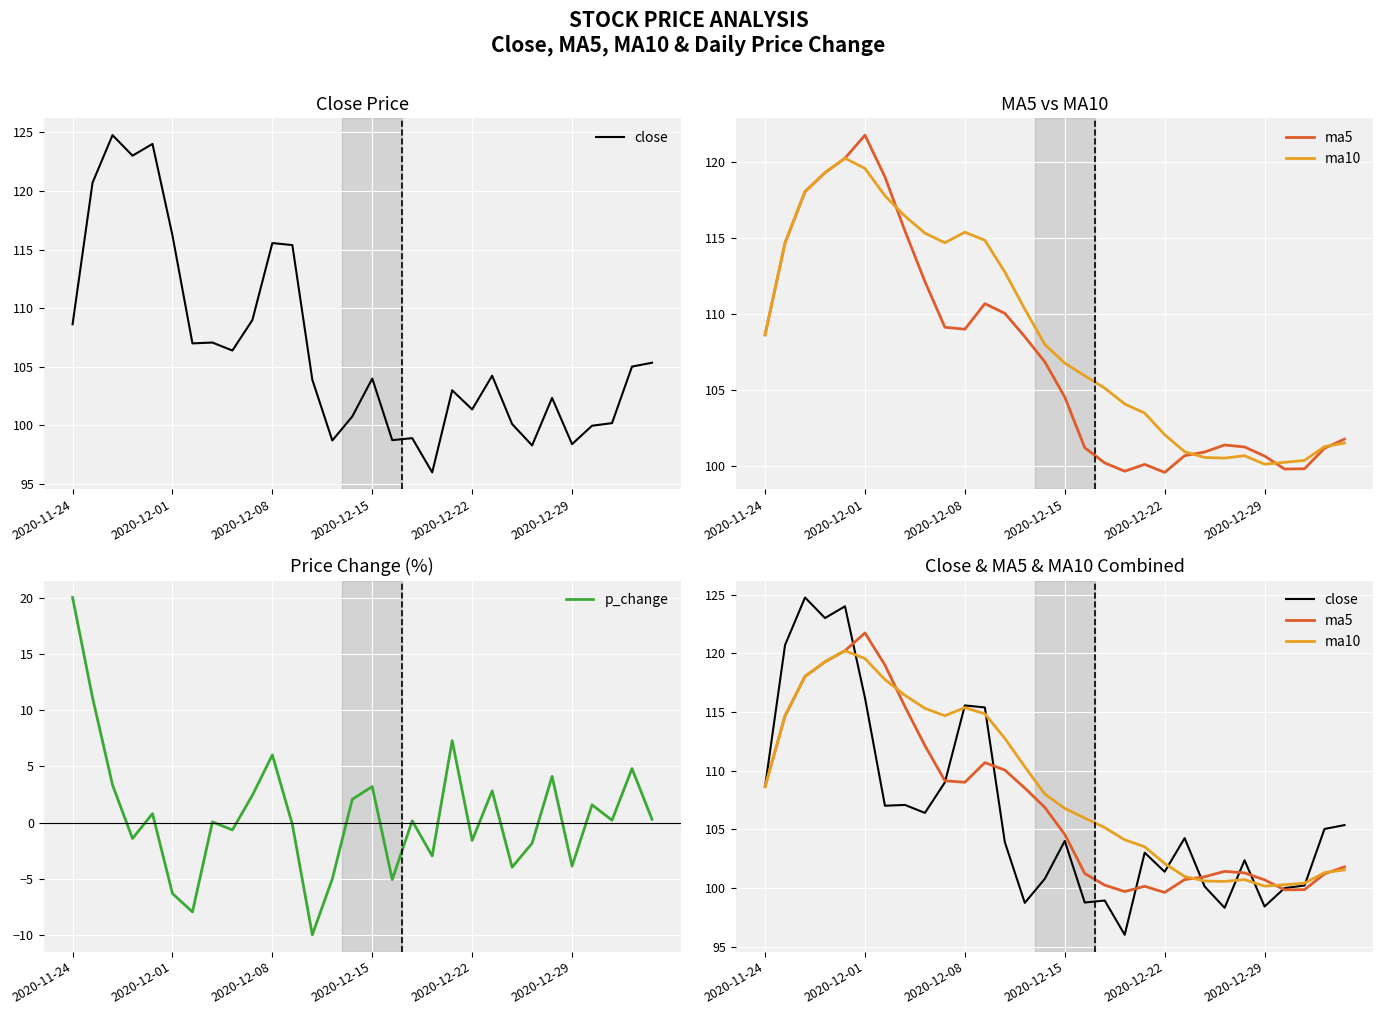

How many data points does each series have?

30